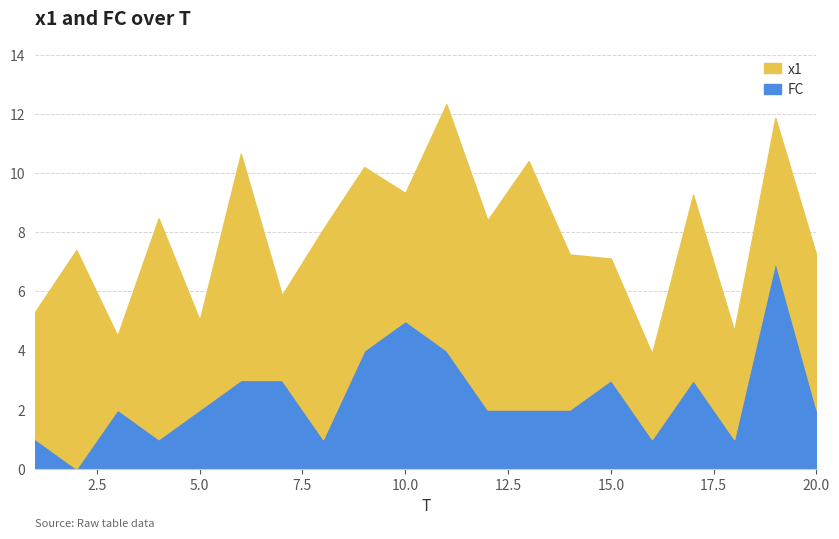

Between which two adjacent categories do FC and x1 first intersect?

6 and 7